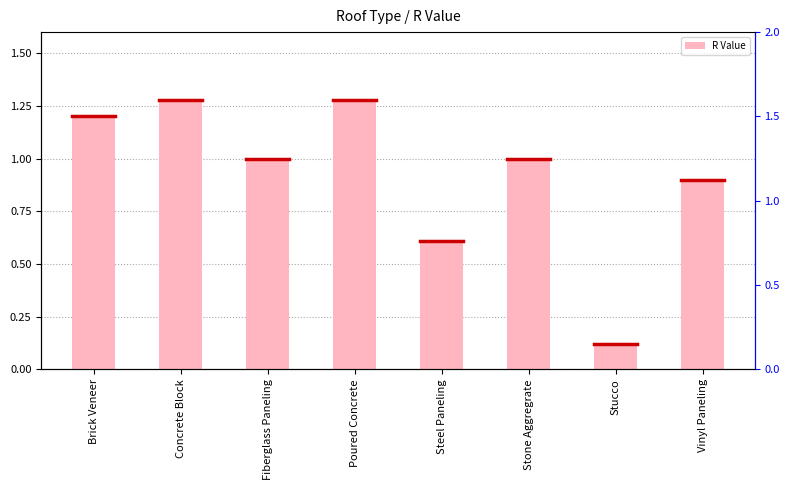

List the labels in order of value, largest first.

Concrete Block, Poured Concrete, Brick Veneer, Fiberglass Paneling, Stone Aggregrate, Vinyl Paneling, Steel Paneling, Stucco